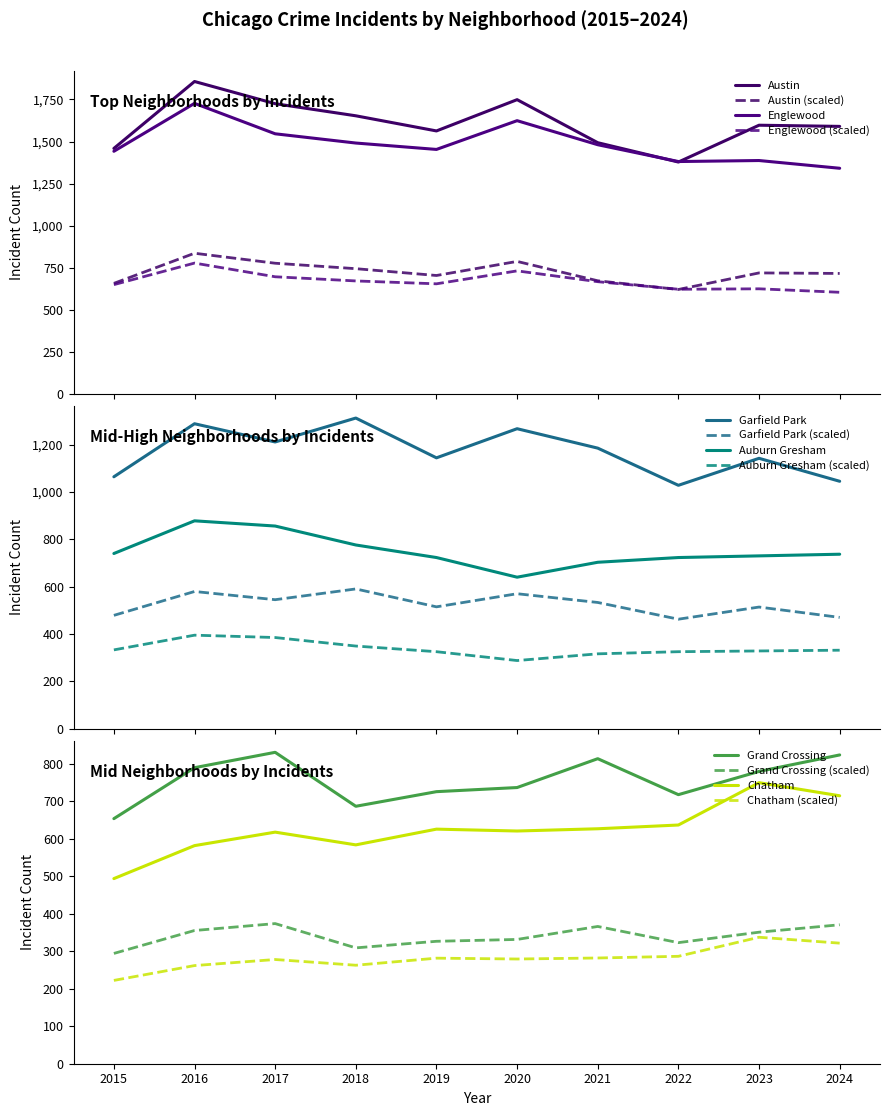

What is the difference between the second highest and second lowest values in the Englewood series?

243.0